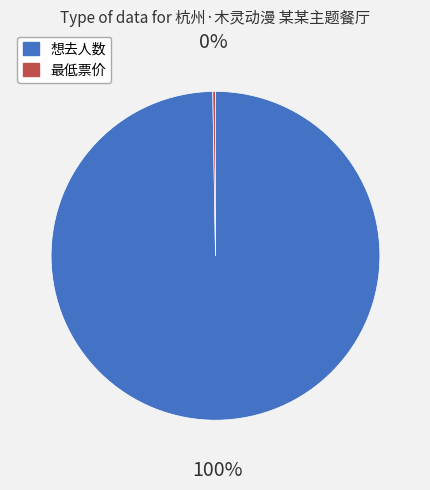

Which slice represents more than half of the pie?

想去人数